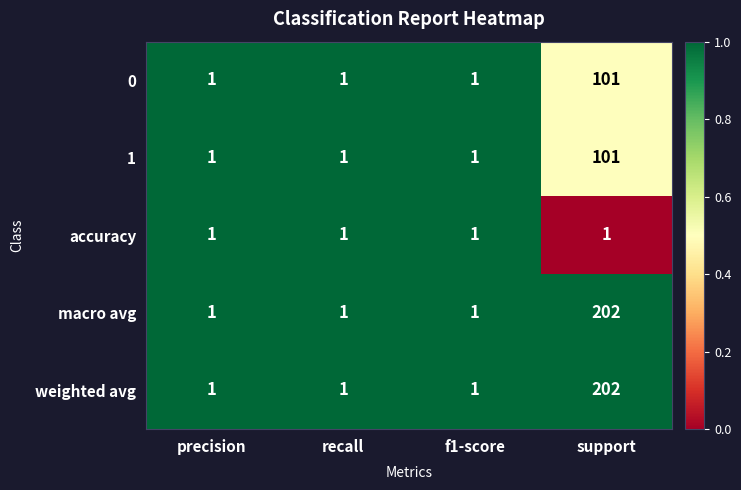

How many series are shown in this chart?

5